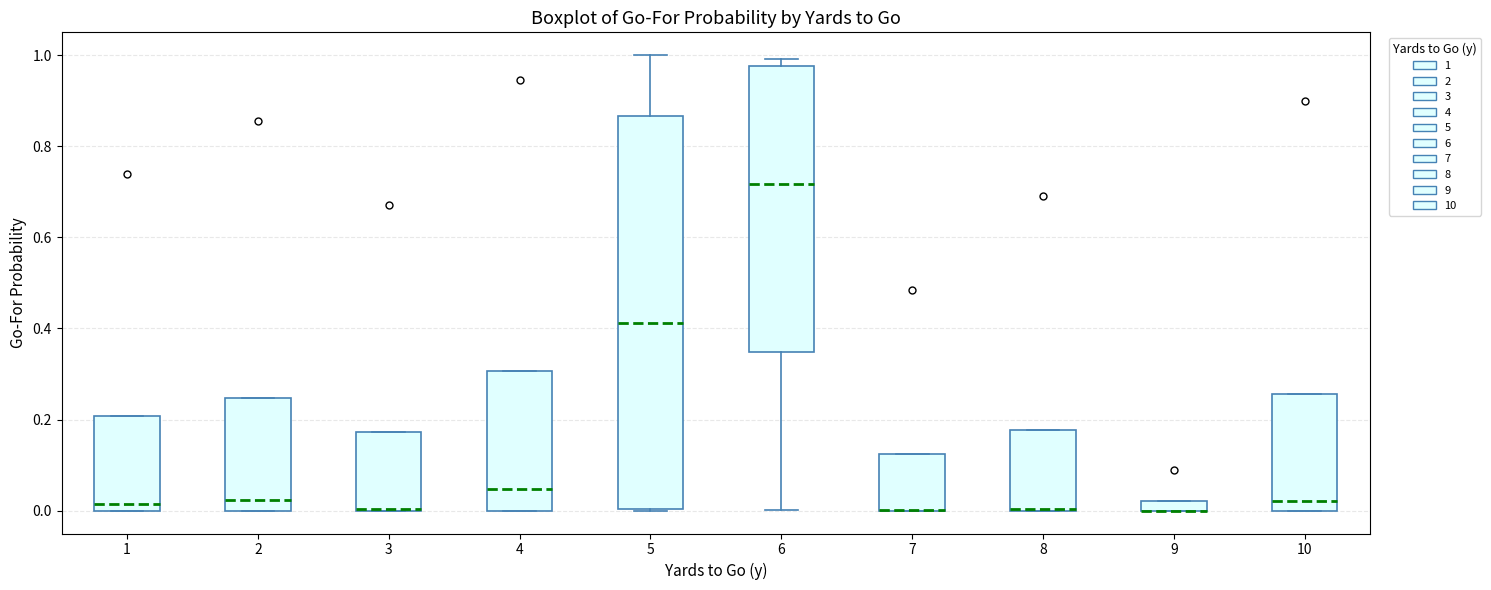

Comparing the boxes themselves (not the whiskers), which one is the tallest?

5